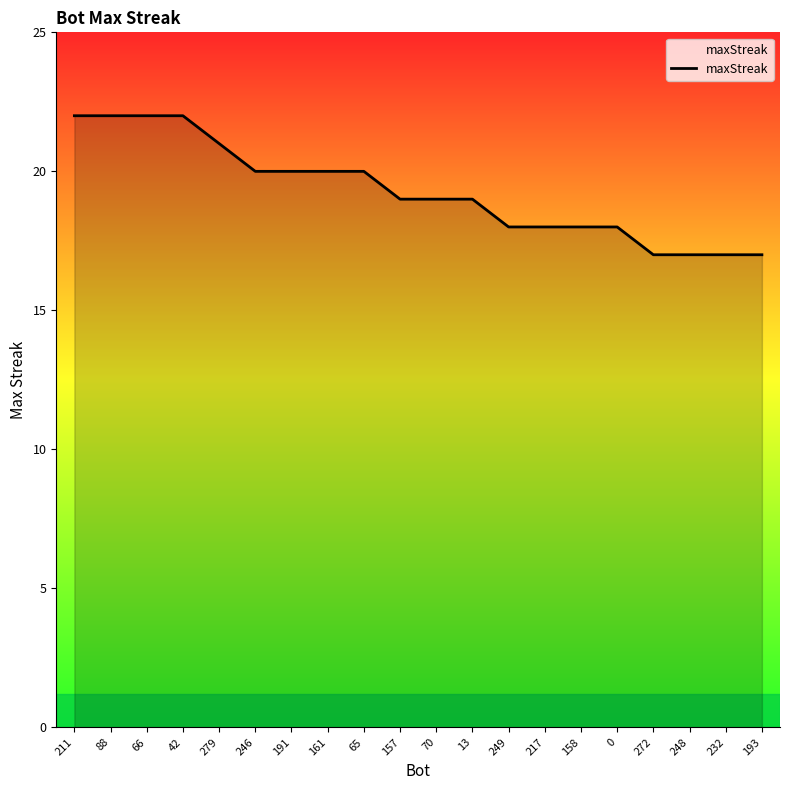

Count the values in the range 18 to 21.

12